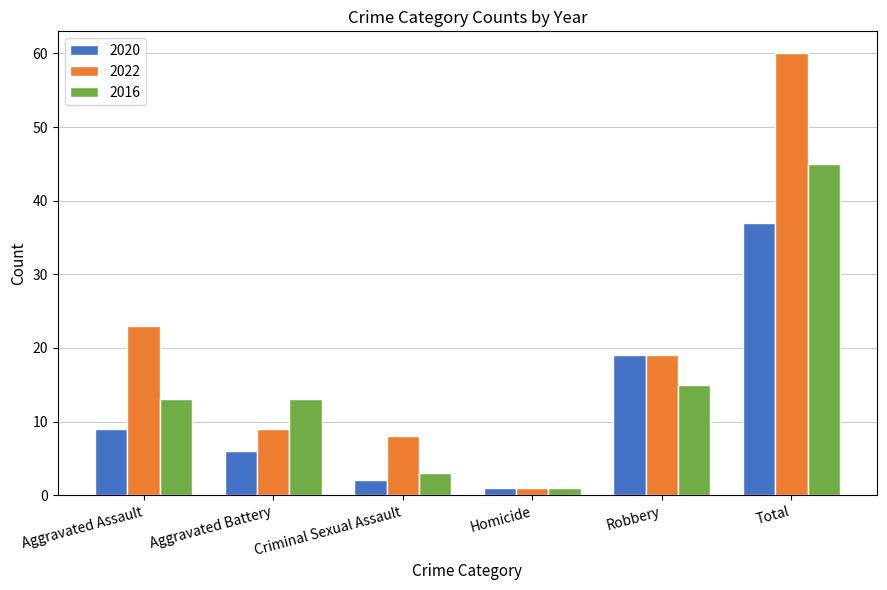

At which category is the sum across all series the highest?

Total